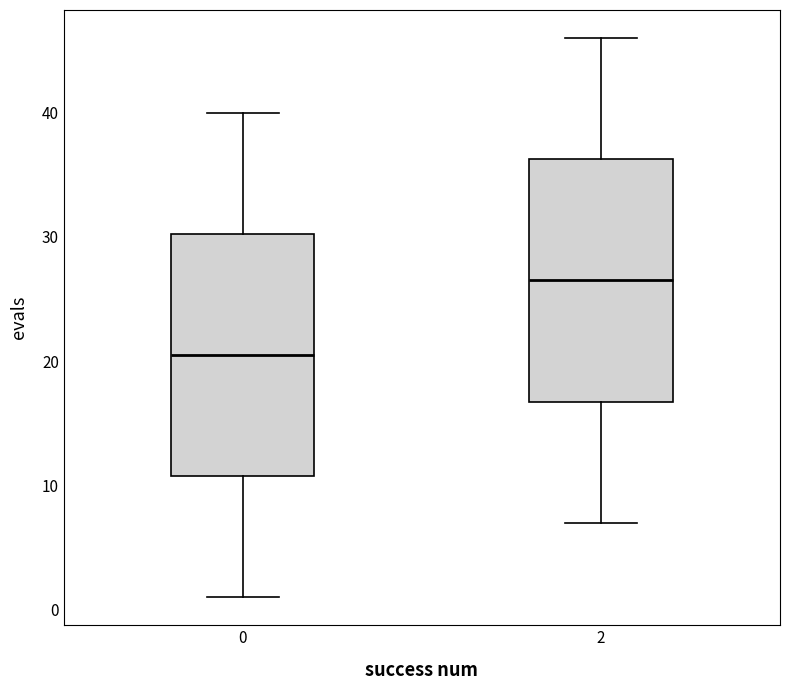

Where is the lower edge of the box at x = 2 on the y-axis? The values are not printed on the chart, so give them approximately, as read against the axis.

17